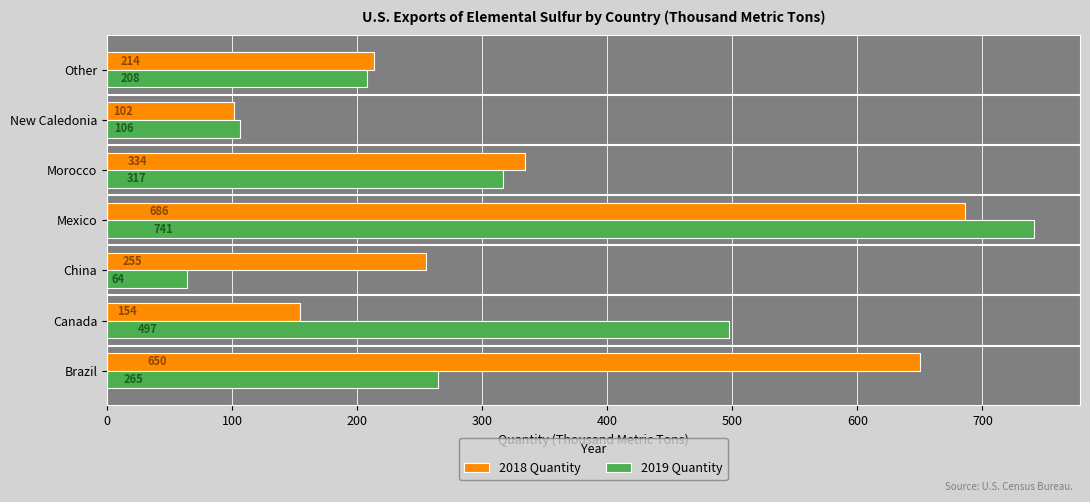

At which label does 2018 Quantity reach its peak?

Mexico